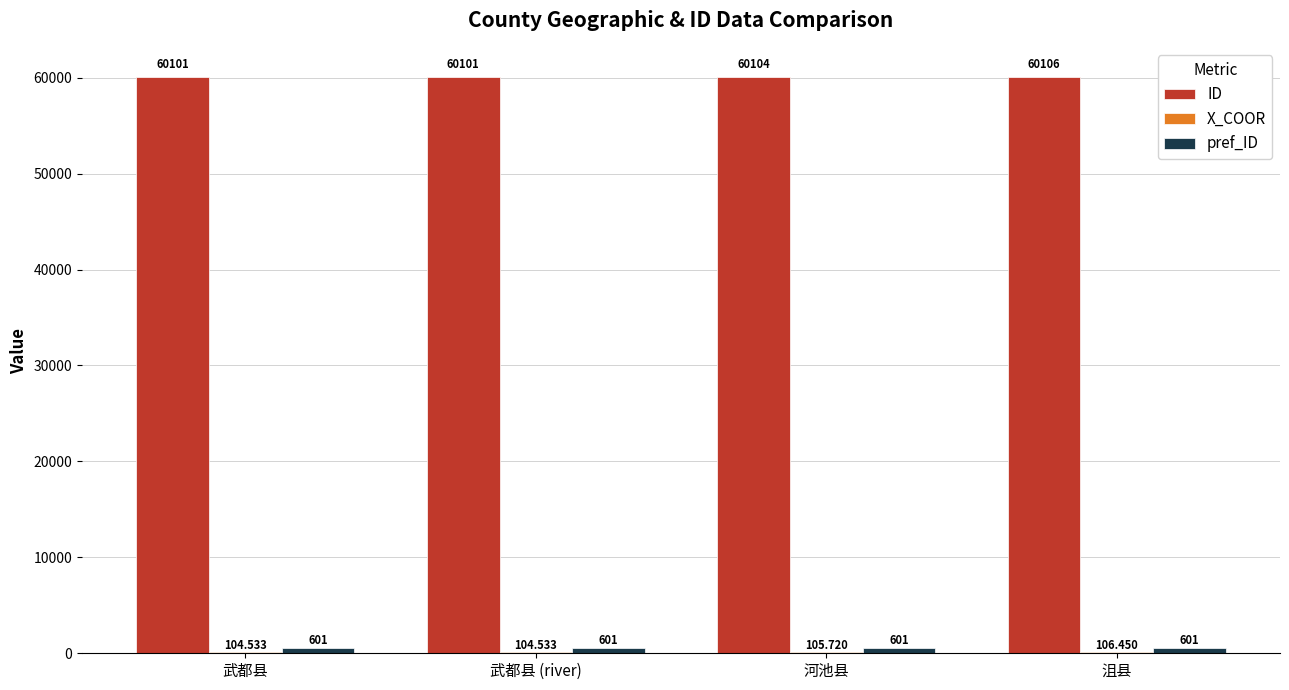

What is the maximum value shown in the chart?

60106.0